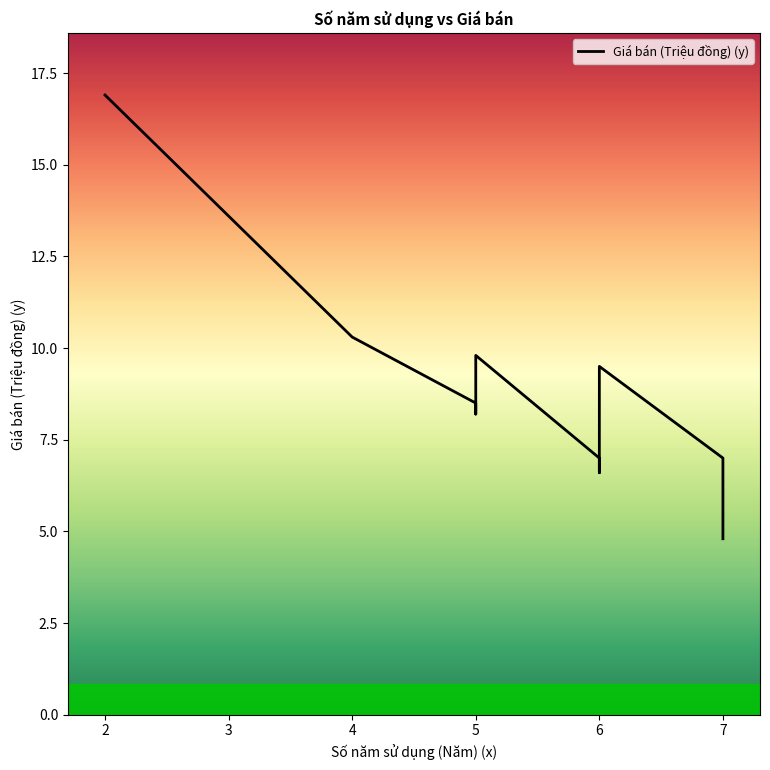

What is the difference between the maximum and minimum values?

12.1